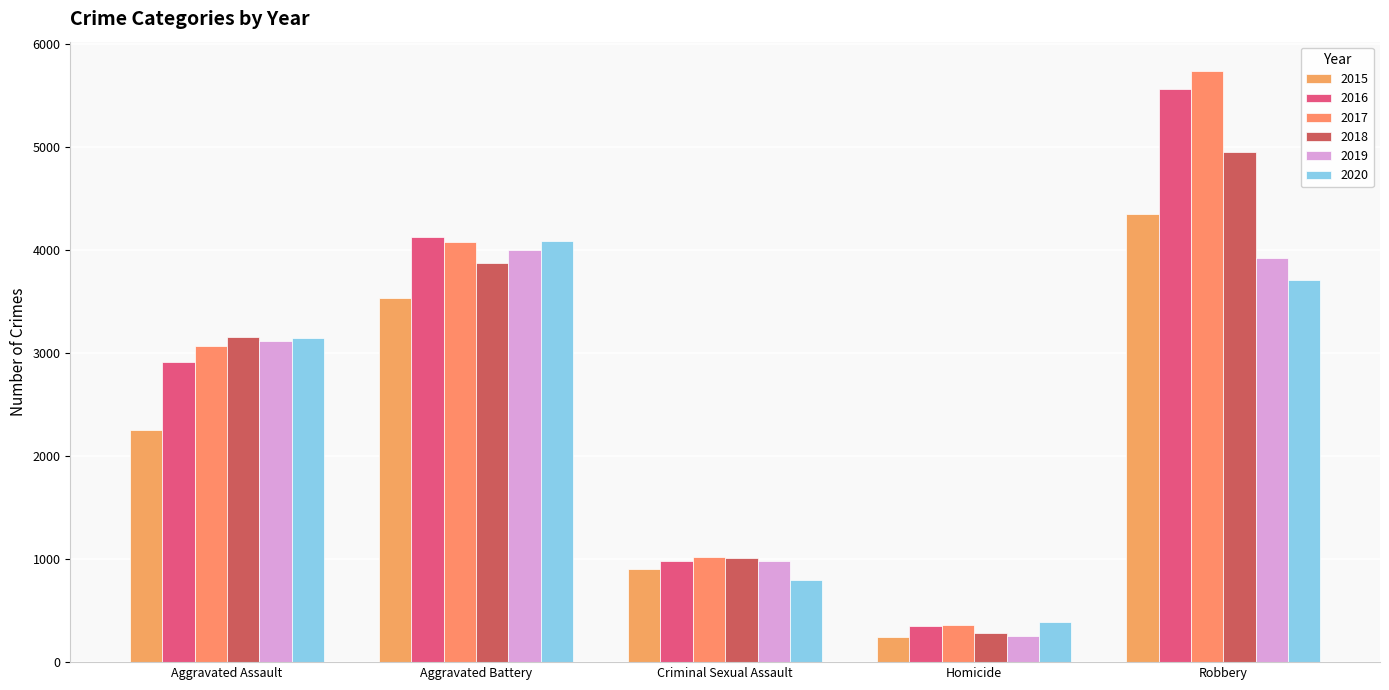

What is the value of the 2016 bar at the 3rd from the left?

981